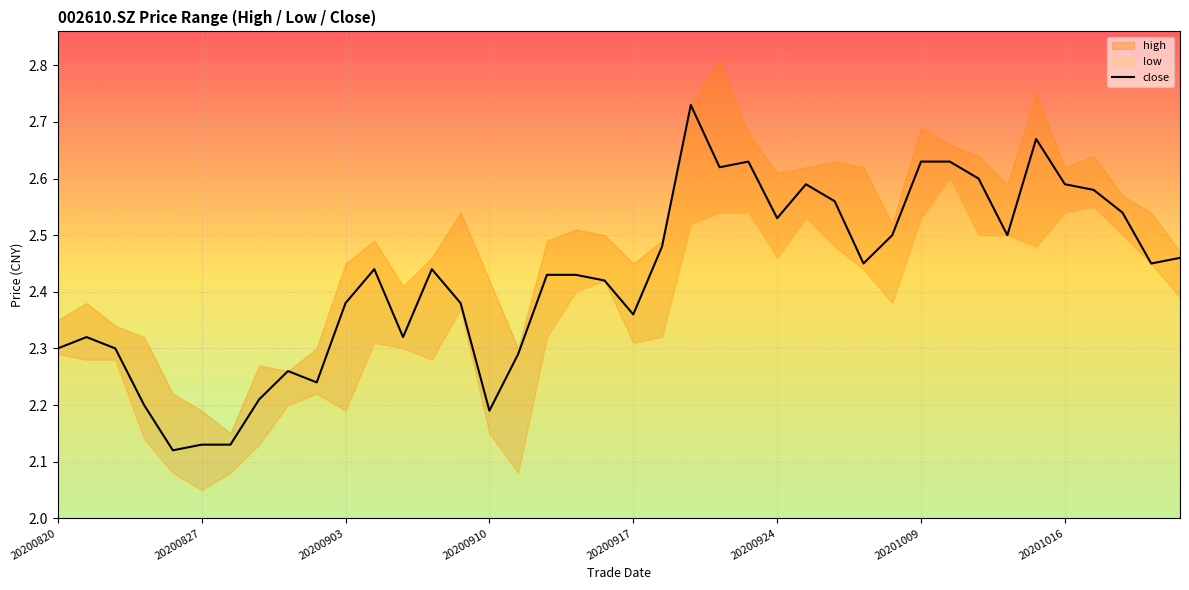

Reading left to right, list all the values displayed in this chart.

2.3	2.3	2.3	2.2	2.1	2.1	2.1	2.2	2.3	2.2	2.4	2.4	2.3	2.4	2.4	2.2	2.3	2.4	2.4	2.4	2.4	2.5	2.7	2.6	2.6	2.5	2.6	2.6	2.5	2.5	2.6	2.6	2.6	2.5	2.7	2.6	2.6	2.5	2.5	2.5